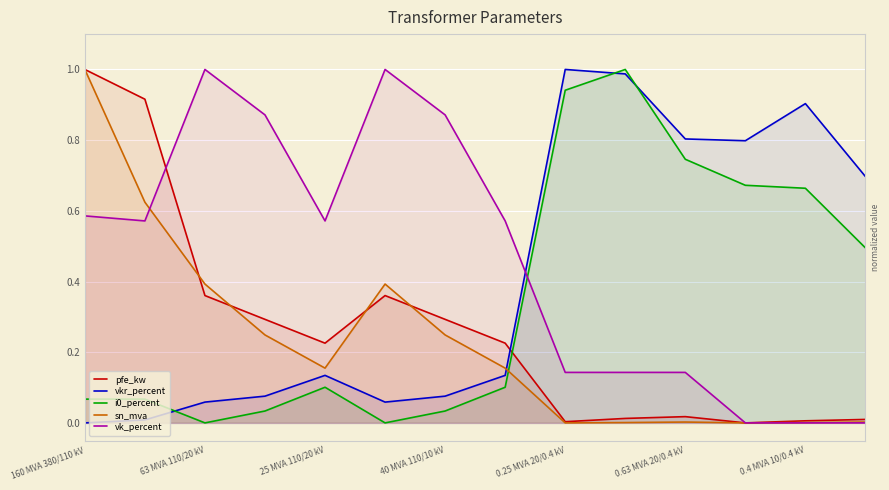

How many values in vkr_percent are above zero?

13